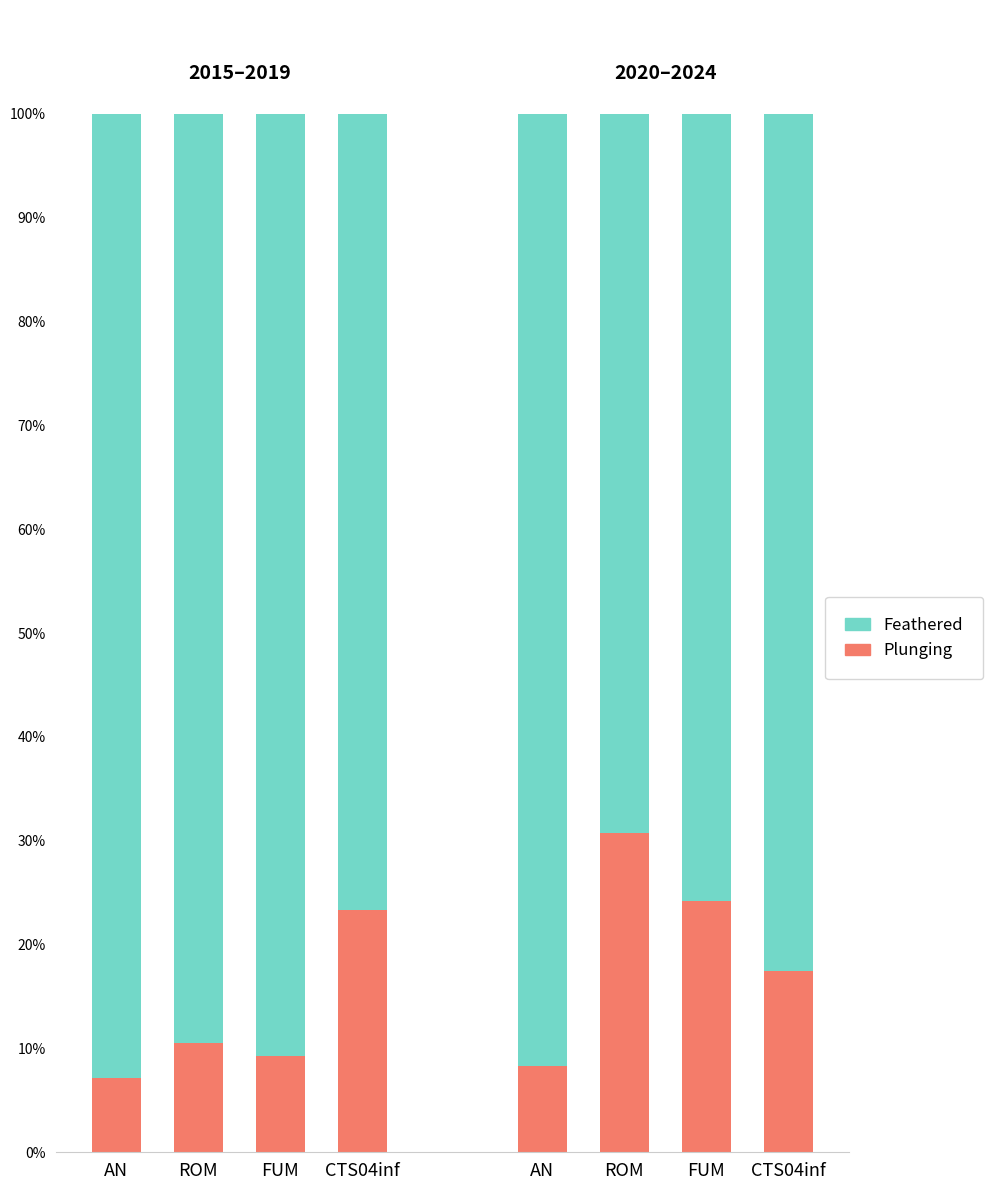

Which series has the widest spread of values?

Feathered